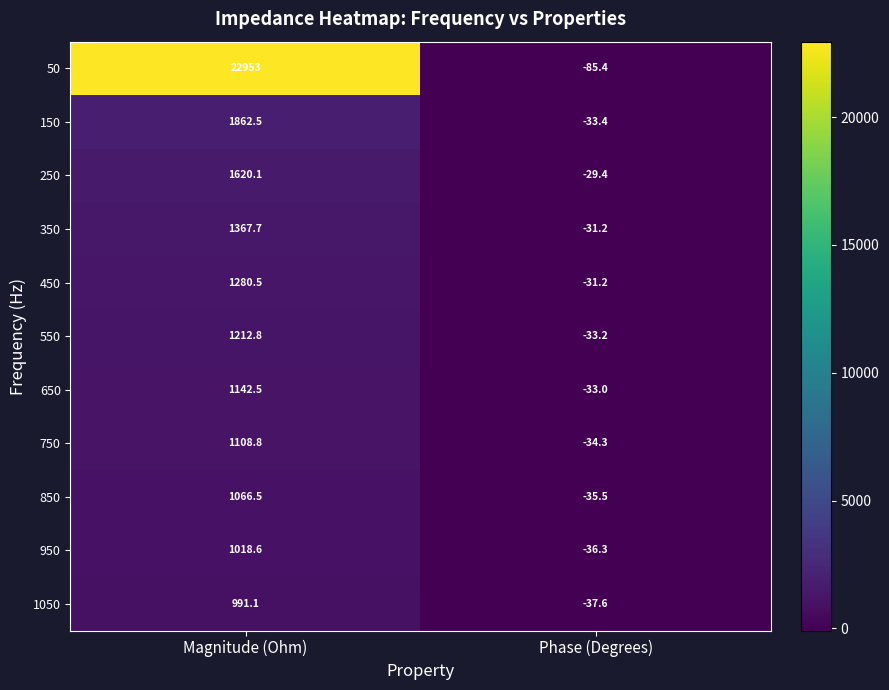

Reading left to right, list all the values displayed in this chart.

50: 22953.0	-85.4
150: 1862.5	-33.4
250: 1620.1	-29.4
350: 1367.7	-31.2
450: 1280.5	-31.2
550: 1212.8	-33.2
650: 1142.5	-33.0
750: 1108.8	-34.3
850: 1066.5	-35.5
950: 1018.6	-36.3
1050: 991.1	-37.6